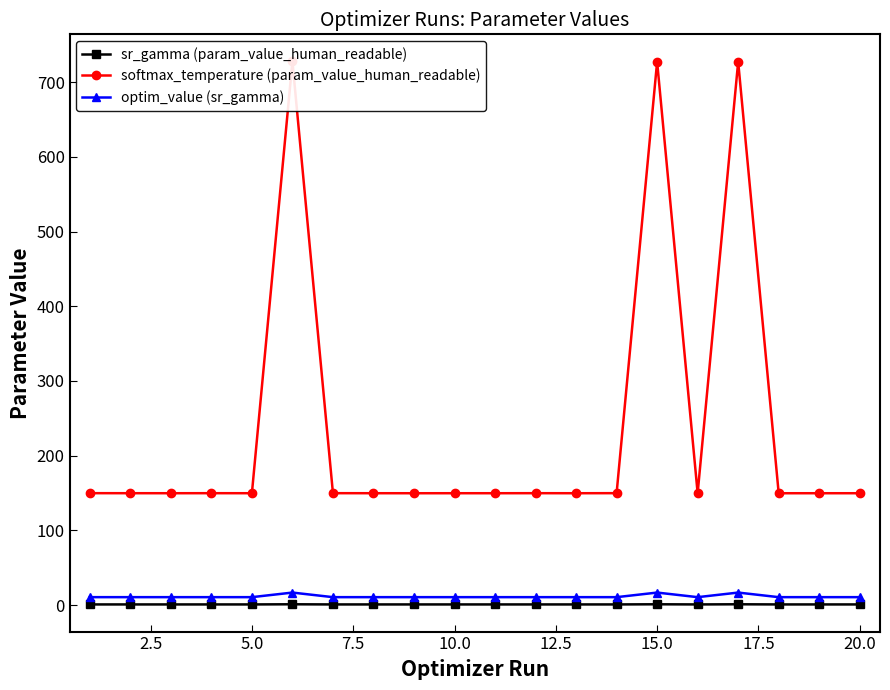

True or false: sr_gamma (param_value_human_readable) and optim_value (sr_gamma) intersect in this chart.

False